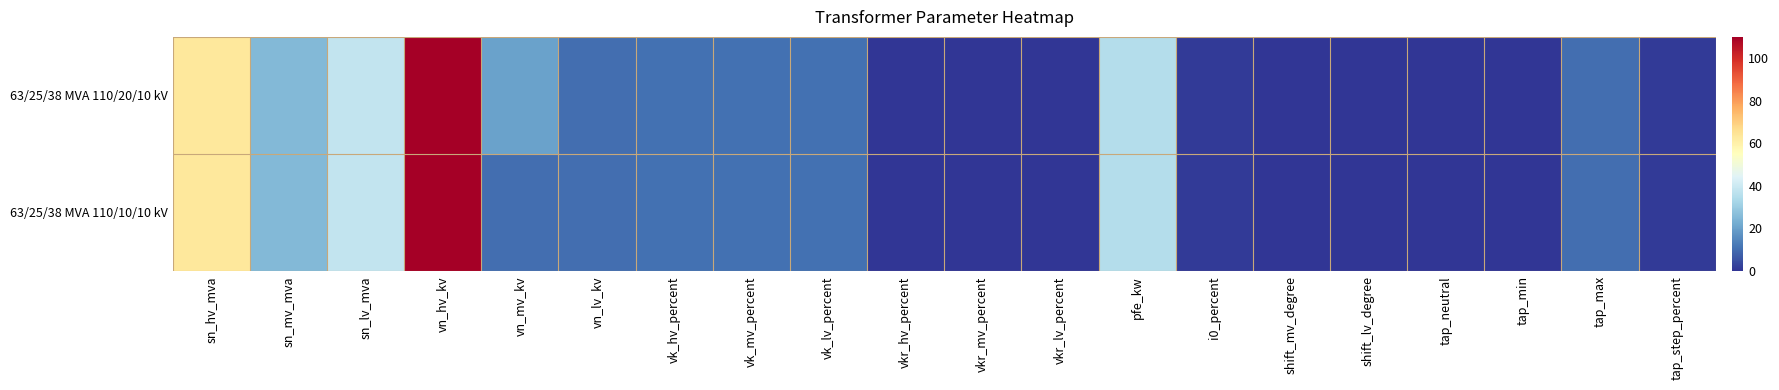

At how many categories does at least one series exceed 77?

1